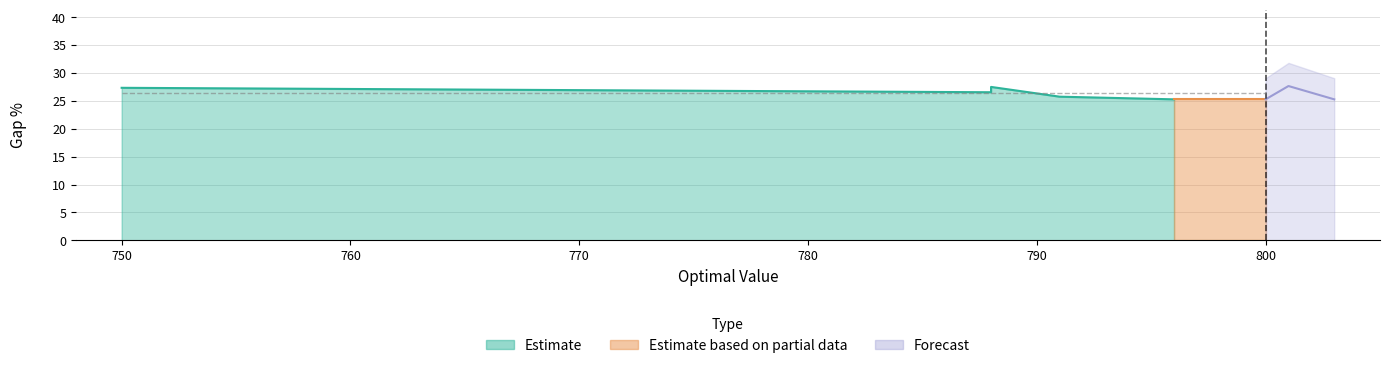

How many distinct data groups are displayed?

3